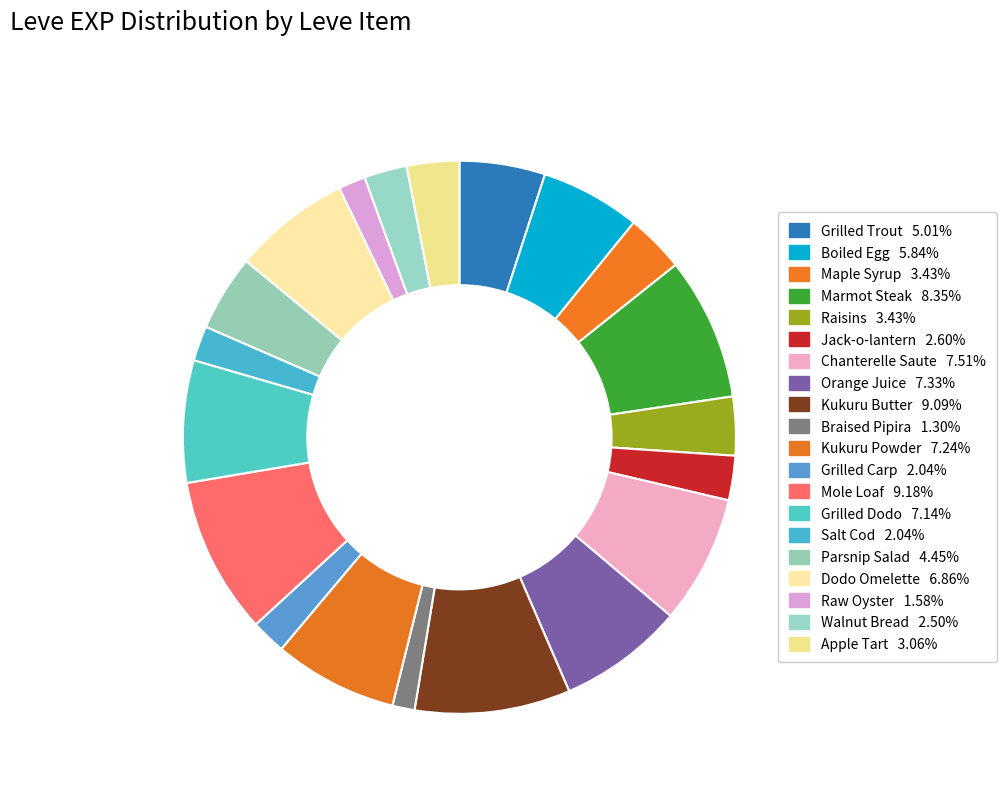

Is there a majority slice in this chart?

No